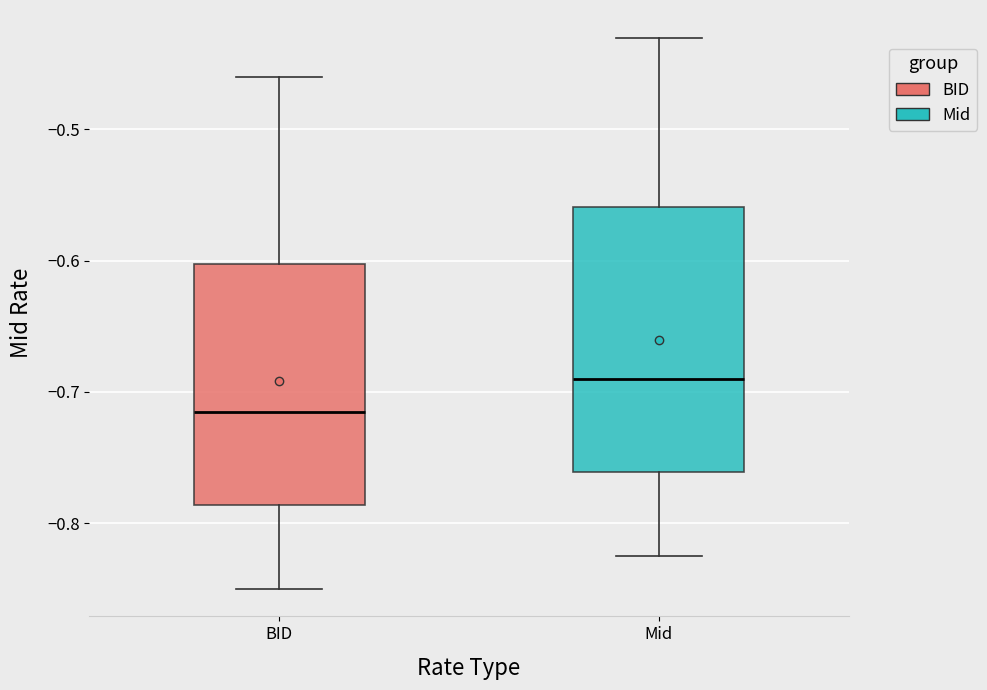

Reading left to right, transcribe this box plot: for each box, give where its median line is, the range the box spans, and where its two whiskers end, as read against the y-axis. The values are not printed on the chart, so give them approximately, as read against the axis.

BID: median -0.71, box -0.79 to -0.60, whiskers -0.85 to -0.46
Mid: median -0.69, box -0.76 to -0.56, whiskers -0.82 to -0.43